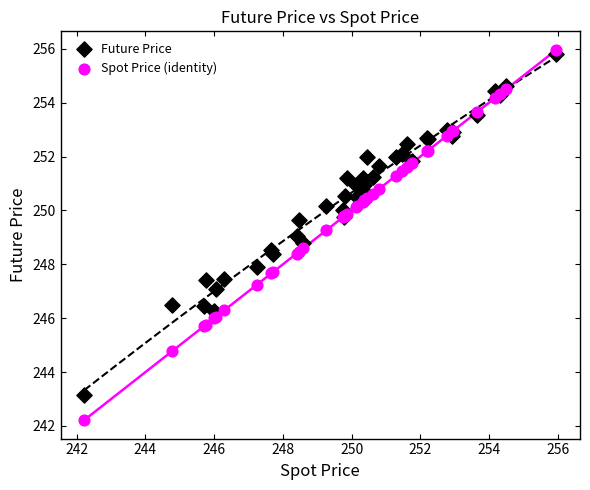

Which series reaches the minimum Y coordinate?

Spot Price (identity)